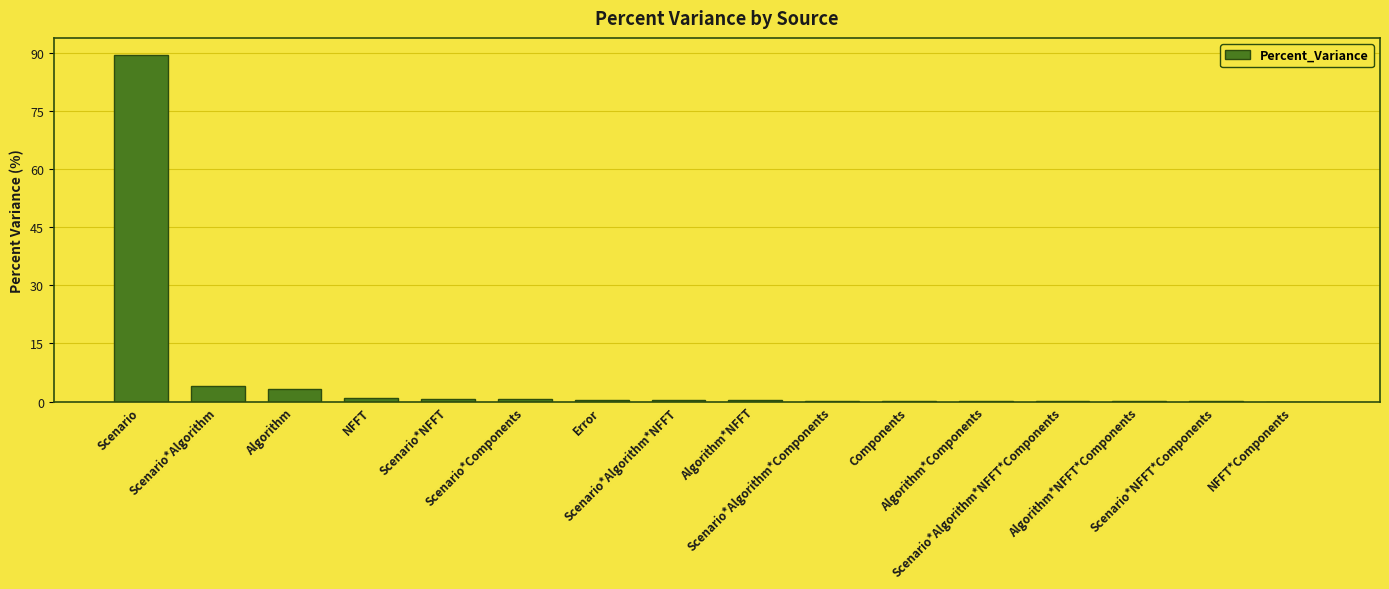

Are the bars horizontal?

No